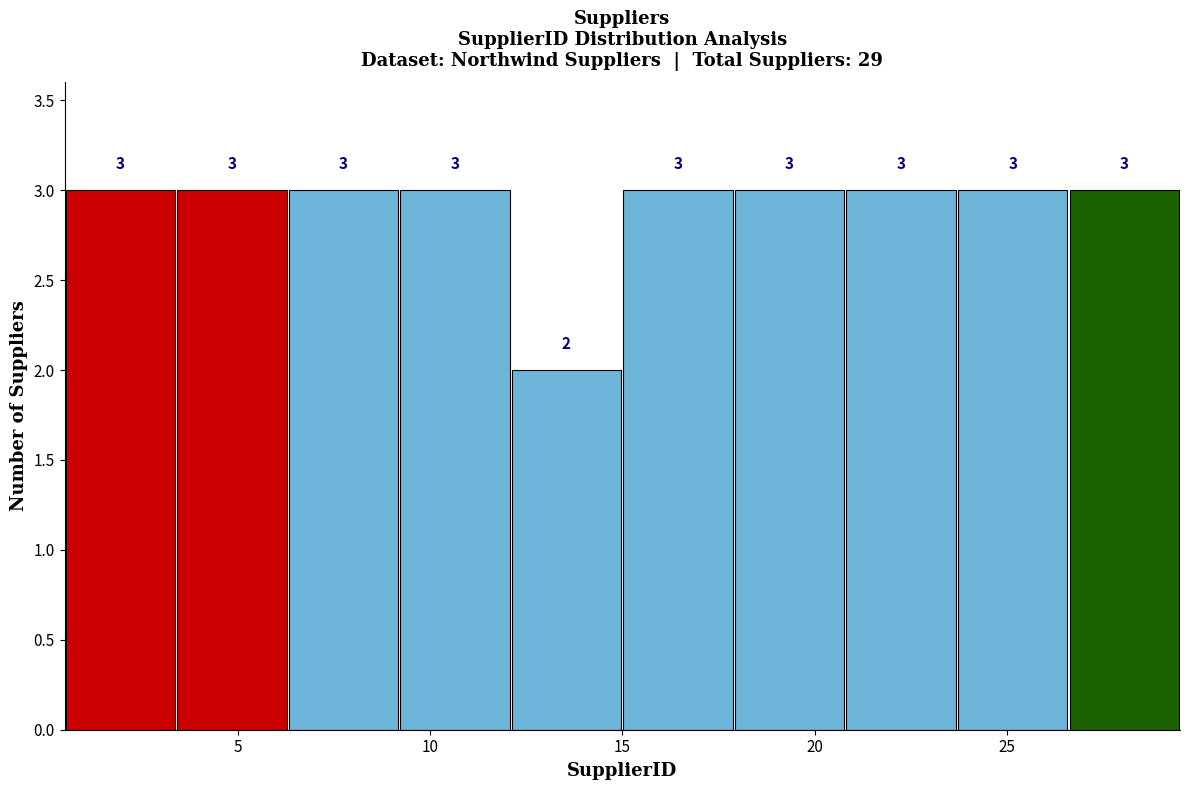

Reading left to right, list every bar in this chart as the range it spans on the x-axis followed by its height. The bar edges are not printed on the chart, so give them approximately, as read against the axis.

0.5 to 3.4: 3
3.4 to 6.3: 3
6.3 to 9.2: 3
9.2 to 12.1: 3
12.1 to 15.0: 2
15.0 to 17.9: 3
17.9 to 20.8: 3
20.8 to 23.7: 3
23.7 to 26.6: 3
26.6 to 29.5: 3